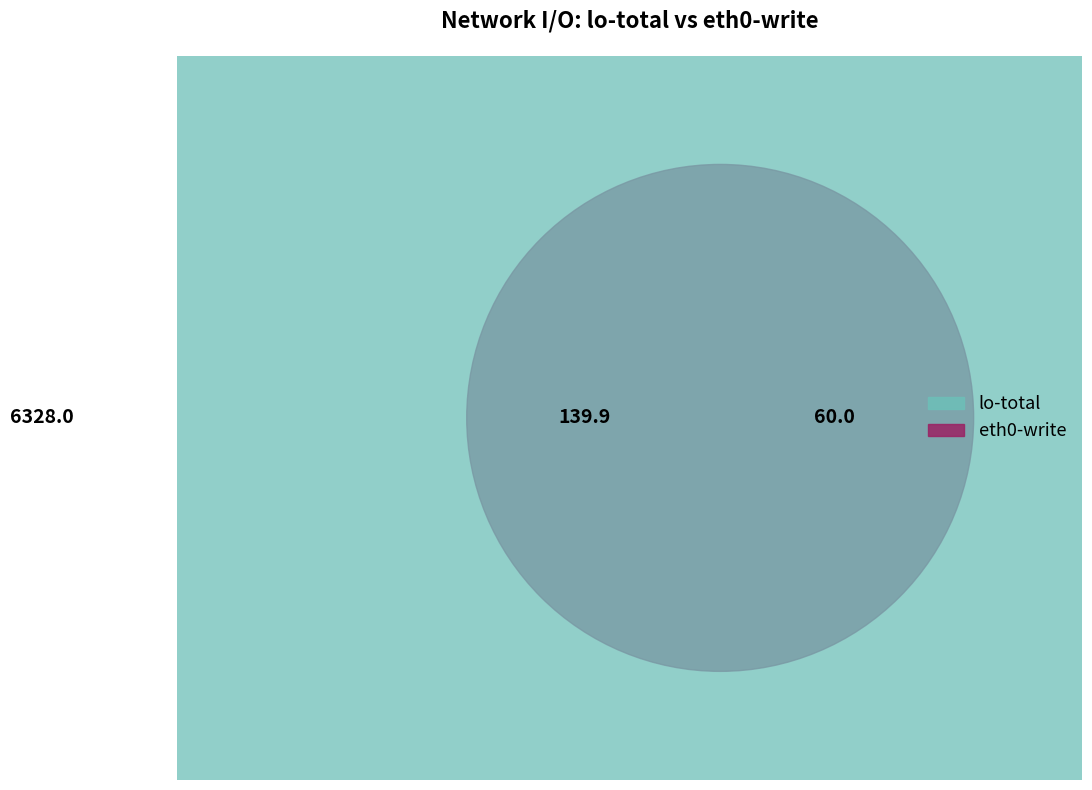

The 12 slice represents 1% of the pie. True or false?

False